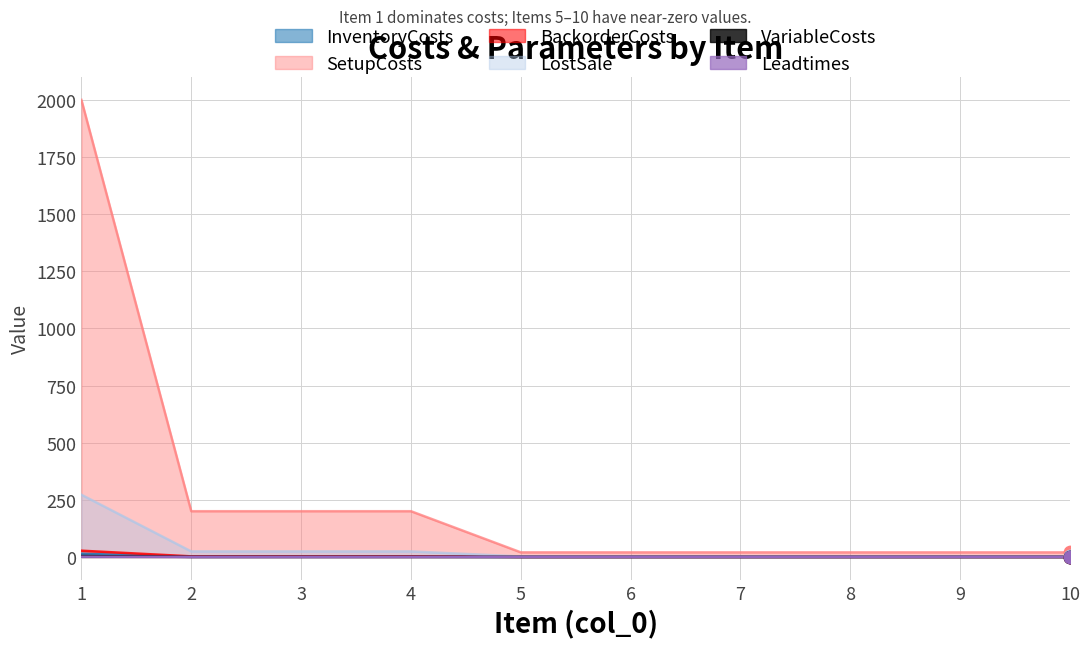

Is the value of VariableCosts at 6 greater than the value of InventoryCosts at 4?

No